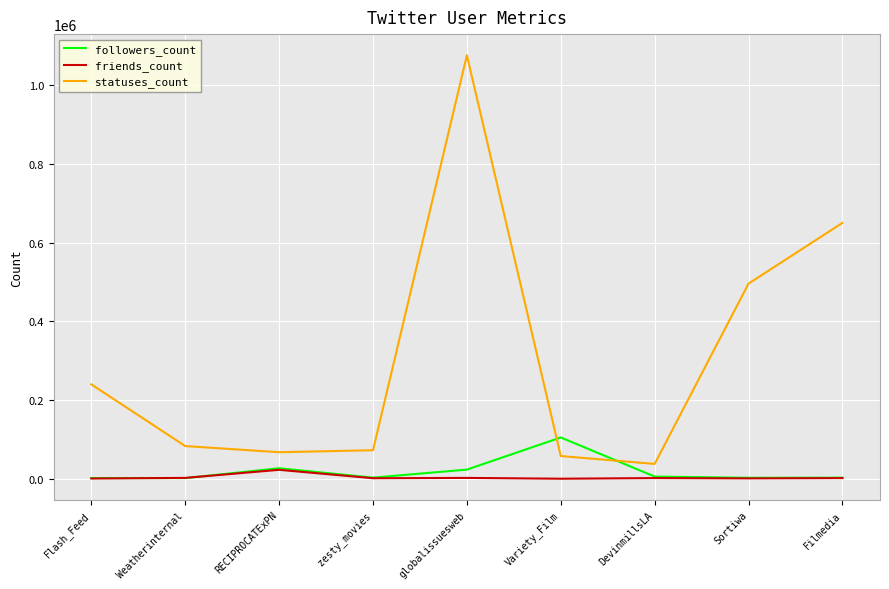

Is the value of followers_count at zesty_movies greater than the value of friends_count at RECIPROCATExPN?

No